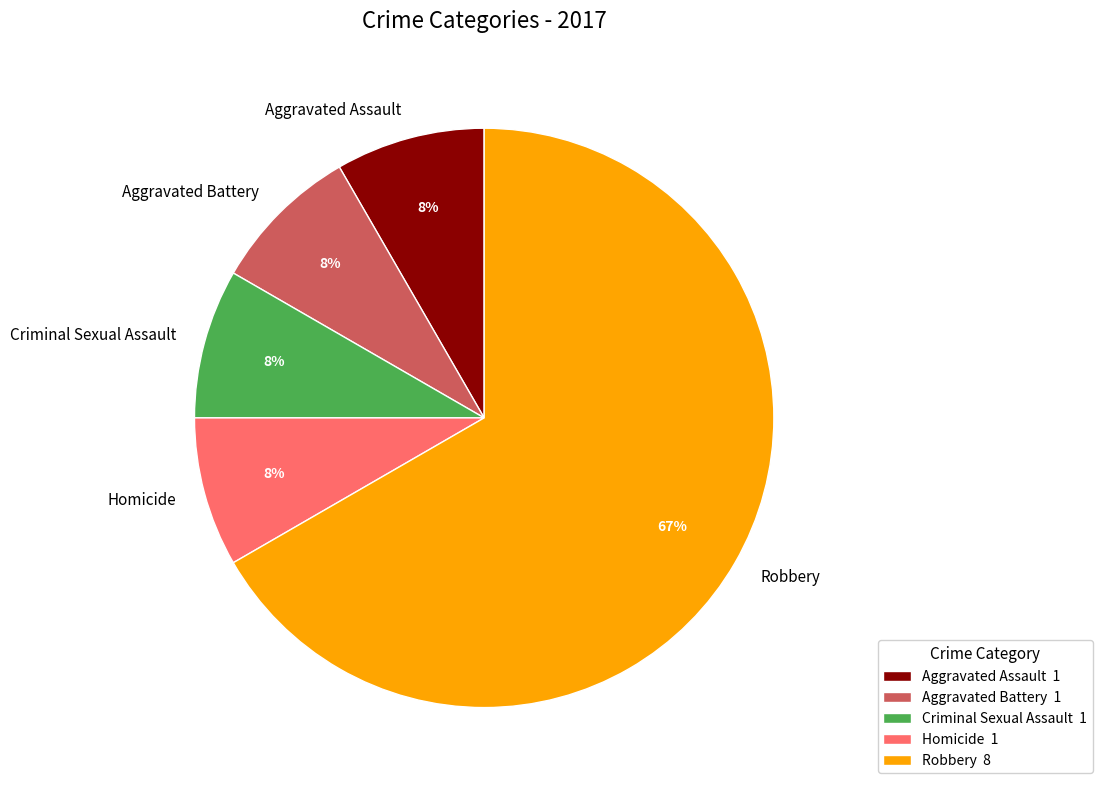

To the nearest percent, what is the average slice percentage?

20%